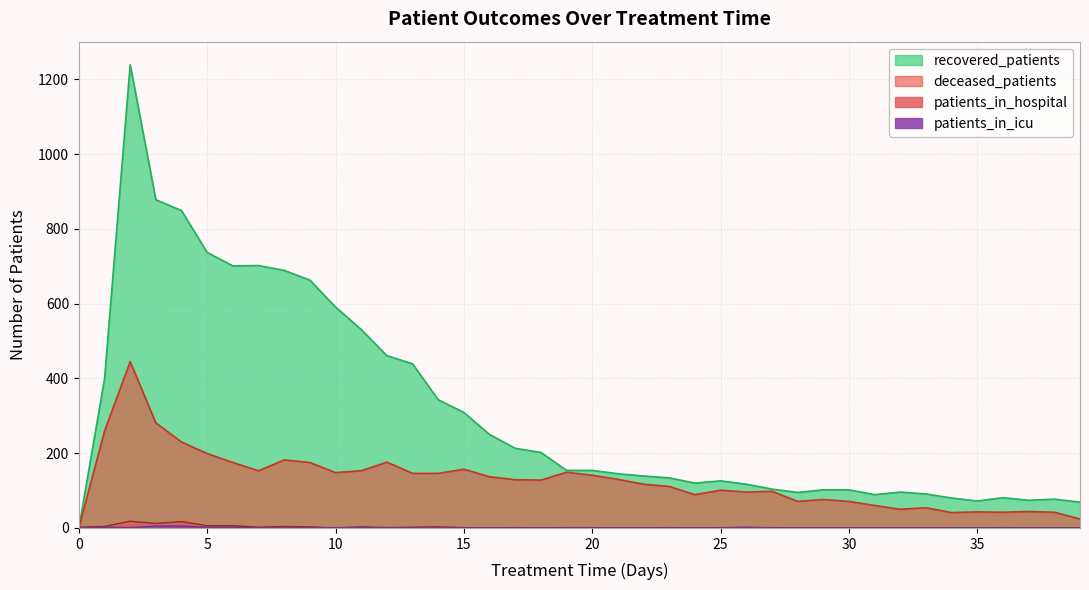

True or false: patients_in_icu and deceased_patients cross at least once.

False